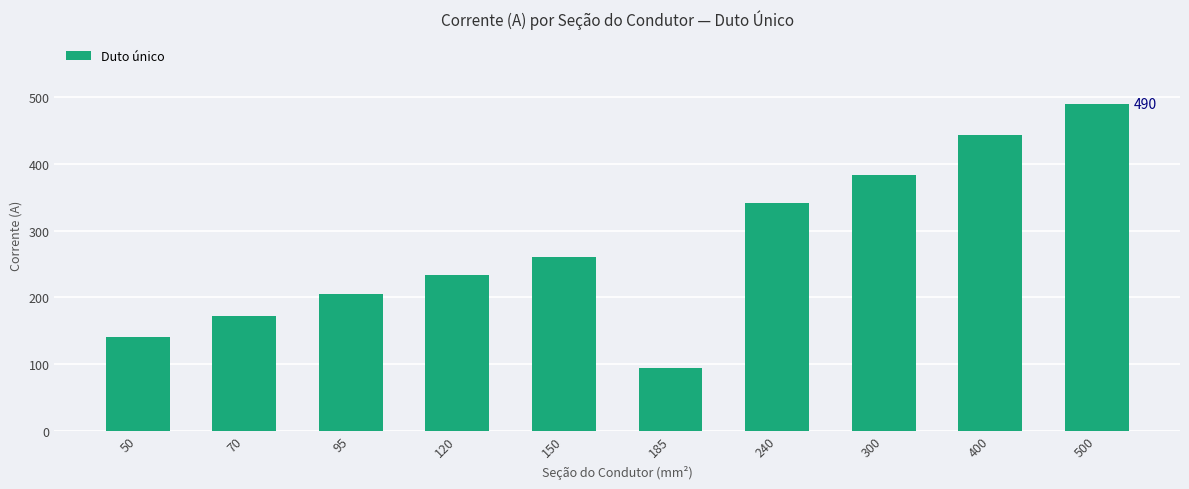

Which category has the lowest value across all series?

185